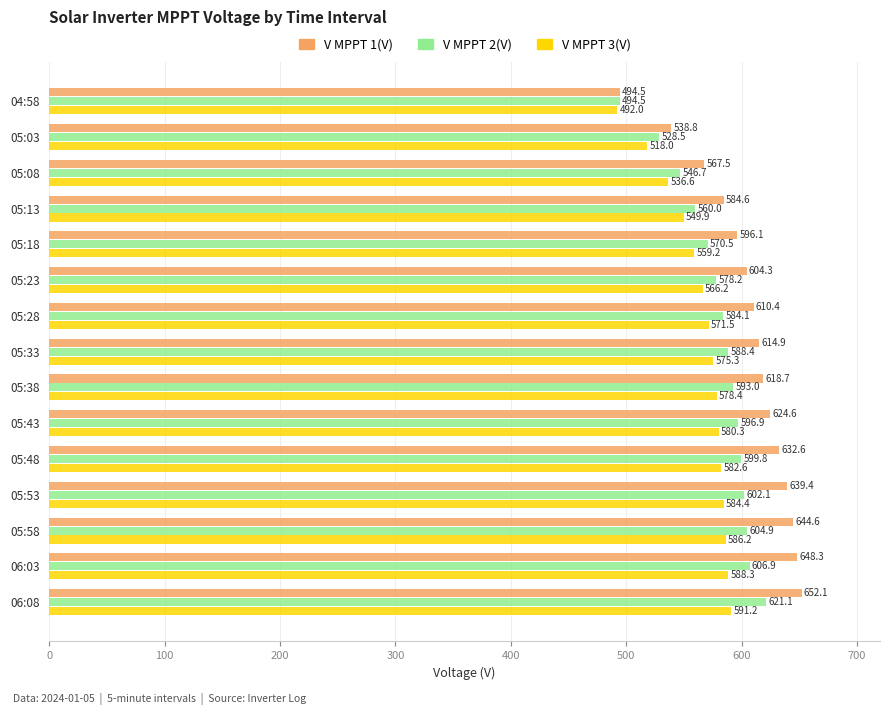

The value of V MPPT 2(V) at 05:33 is 588.4. True or false?

True